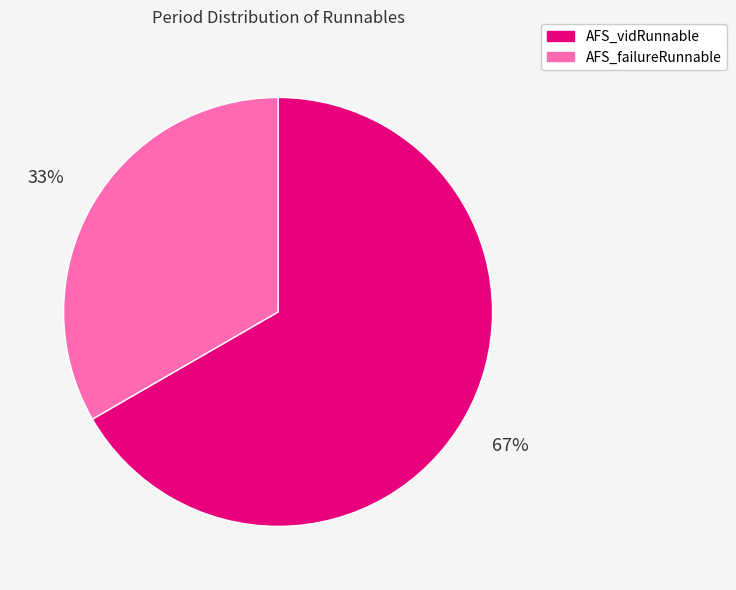

What percentage is the AFS_vidRunnable slice, to the nearest percent?

67%